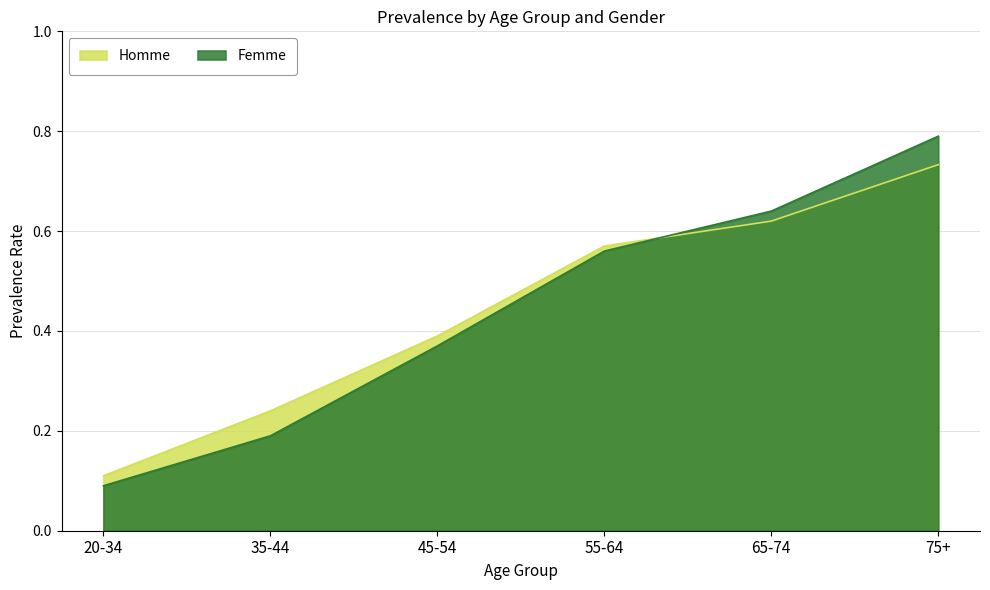

The value of Femme at 45-54 is 0.6. True or false?

False